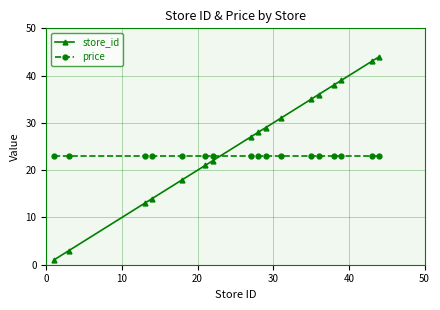

Rank the series by their maximum value, from lowest to highest.

price, store_id